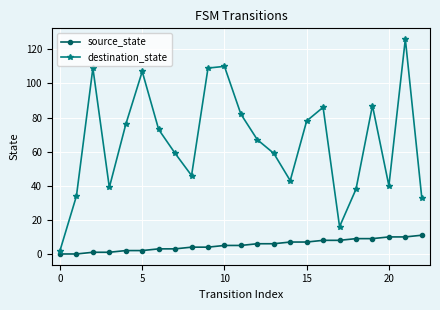

What is the difference between the second highest and minimum values in the source_state series?

10